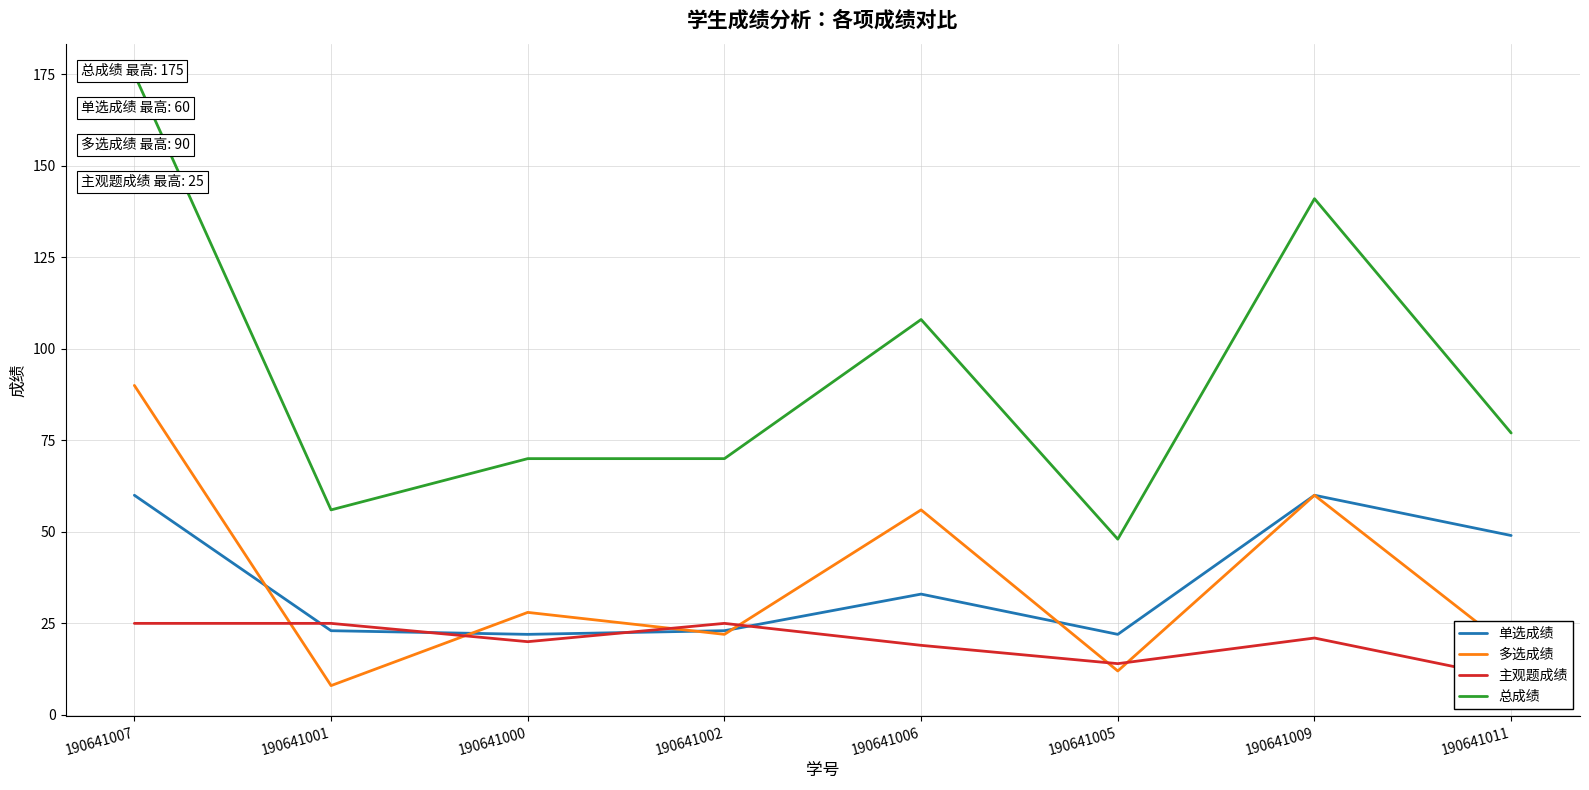

In 多选成绩, how many points are lower than both neighbors (excluding endpoints)?

3